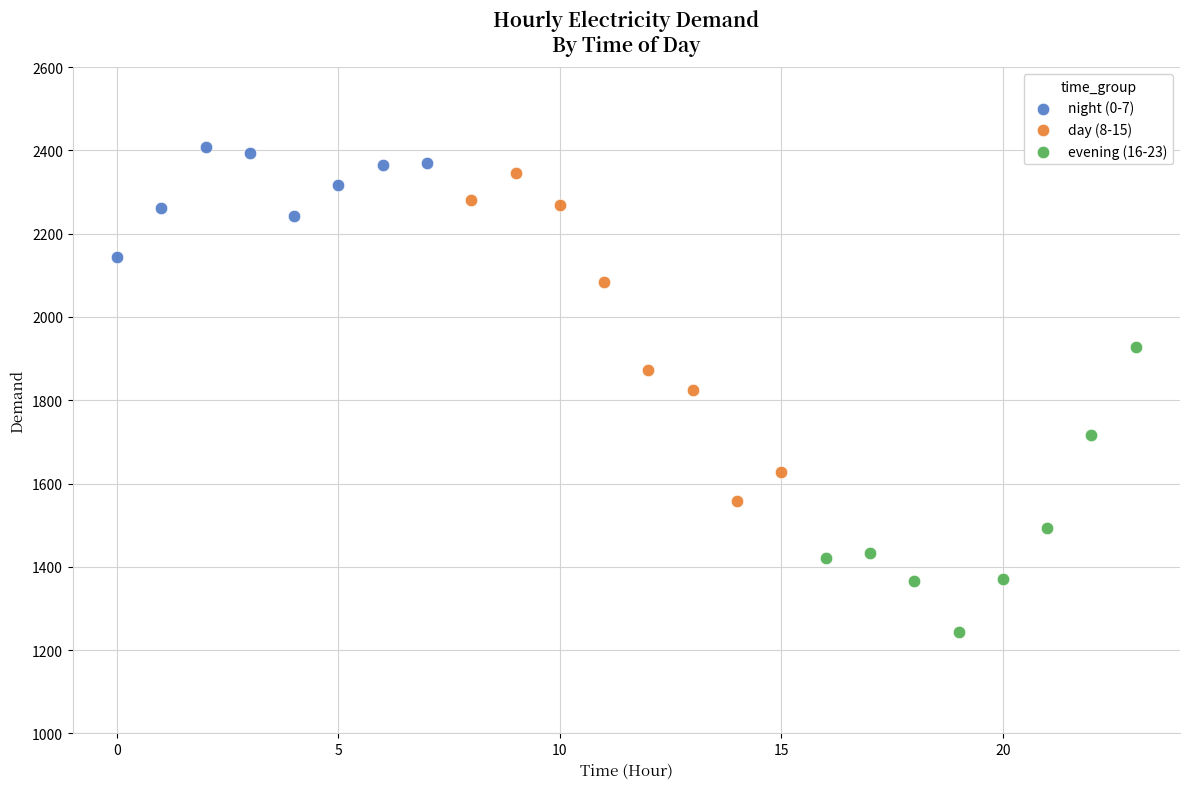

Which series contains the highest Y value?

night (0-7)